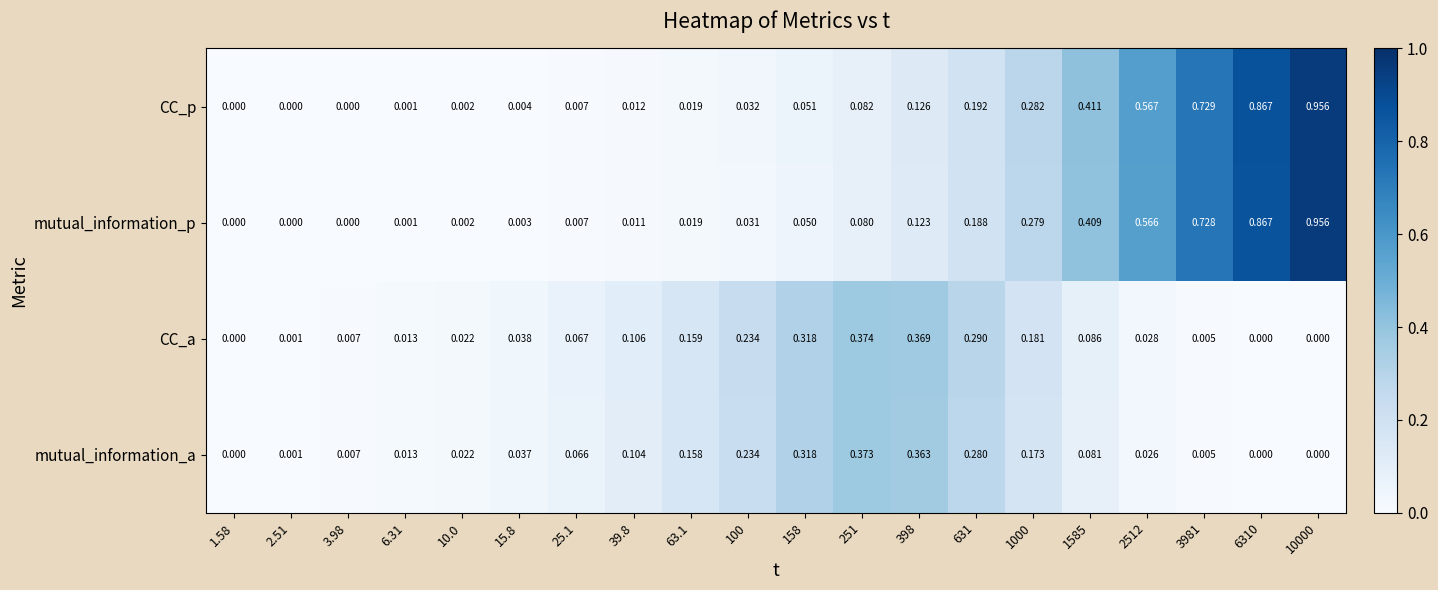

Which series has the largest total across all categories?

CC_p